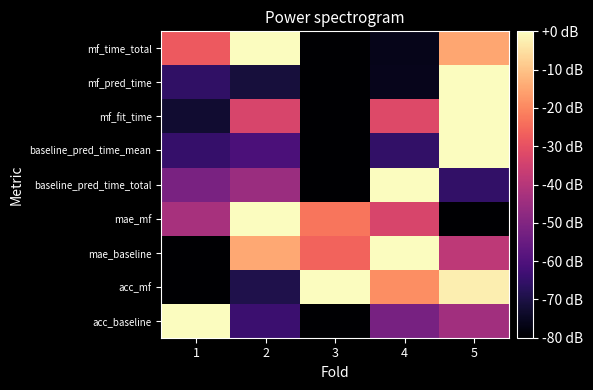

What is the spread (max minus min) of values at 3?

80.0